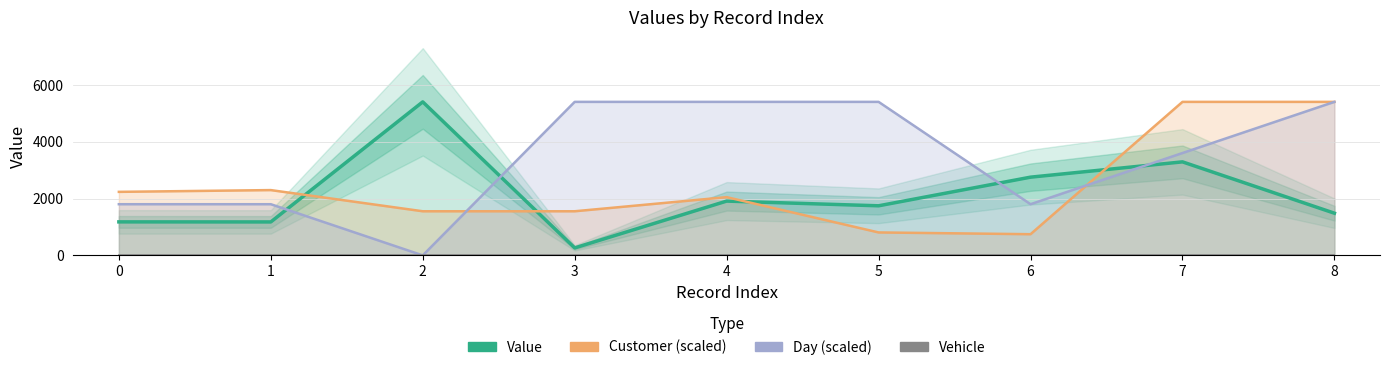

True or false: Customer and Day intersect in this chart.

True